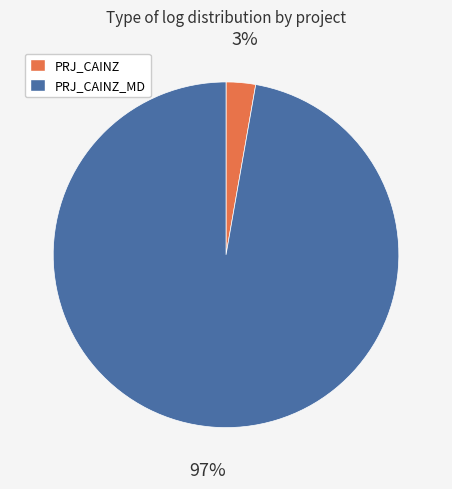

Is the sum of PRJ_CAINZ and PRJ_CAINZ_MD greater than half?

Yes